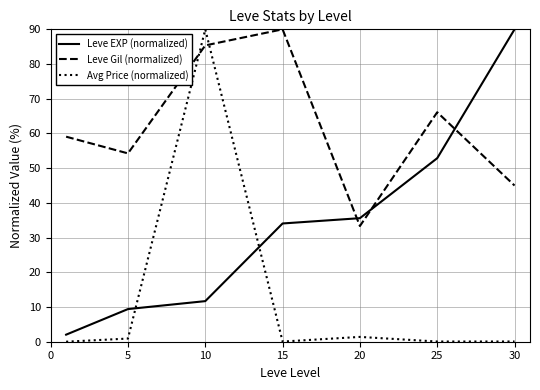

What is the maximum value for Leve EXP (normalized)?

90.0